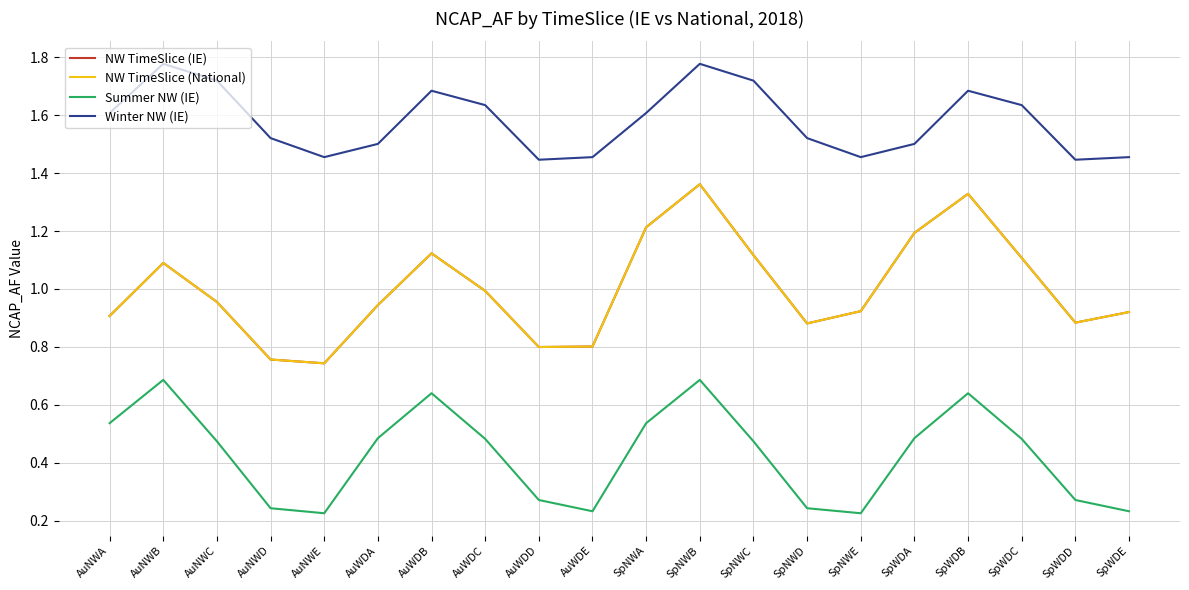

Which series has the largest total across all categories?

Winter NW (IE)